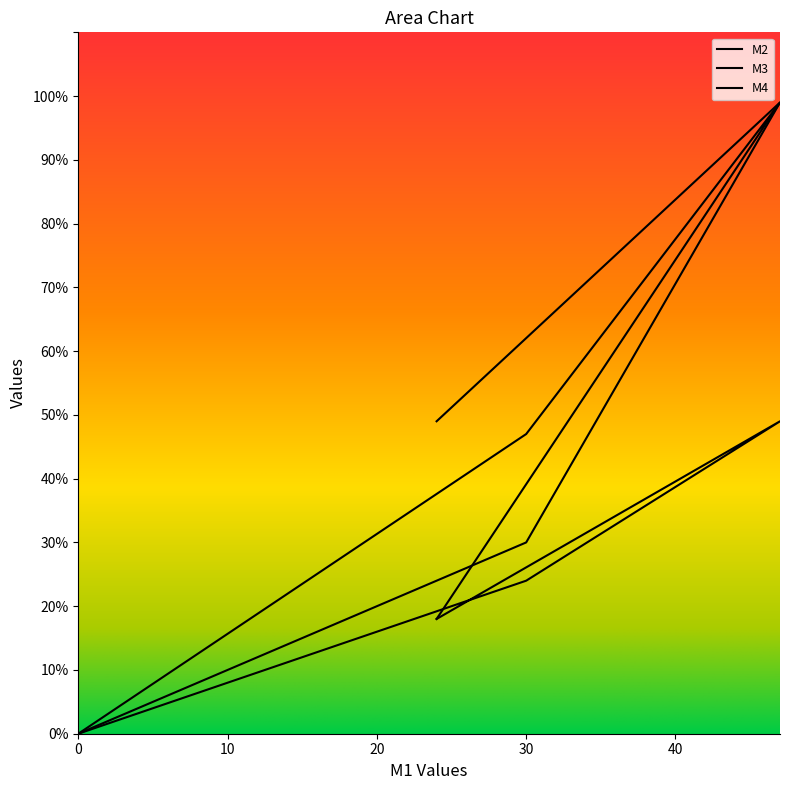

Where is M2 nearest to the value 49?

24